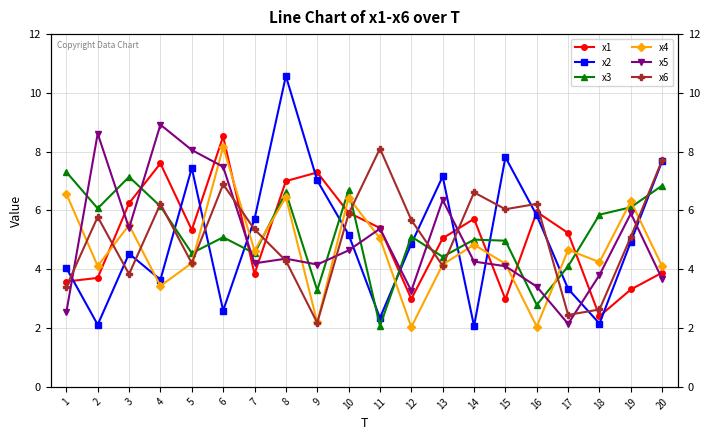

How many lines are shown in the chart?

6